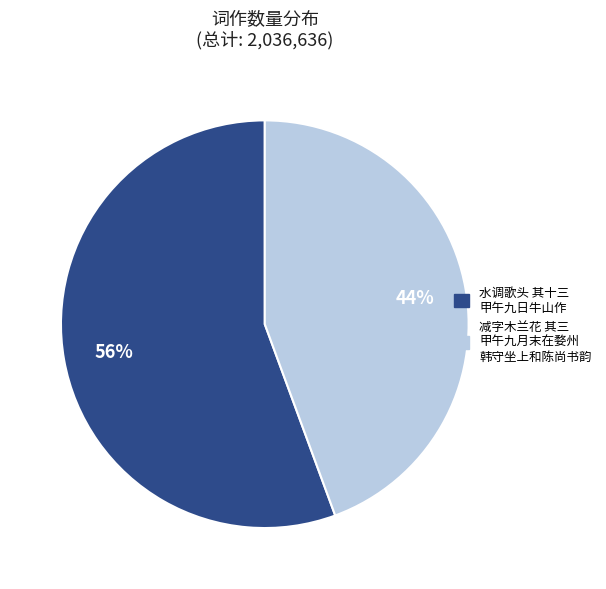

To the nearest percent, what is the average slice percentage?

50%